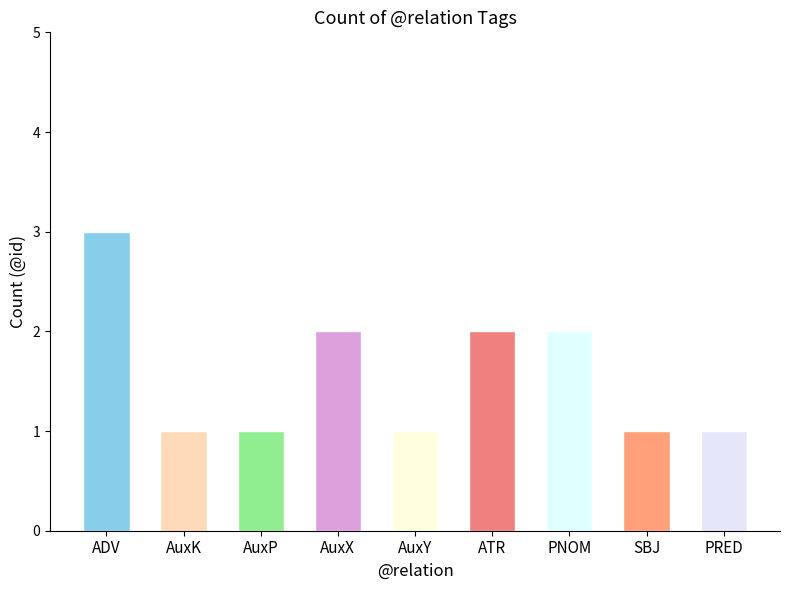

What is the difference between the second highest and second lowest values?

1